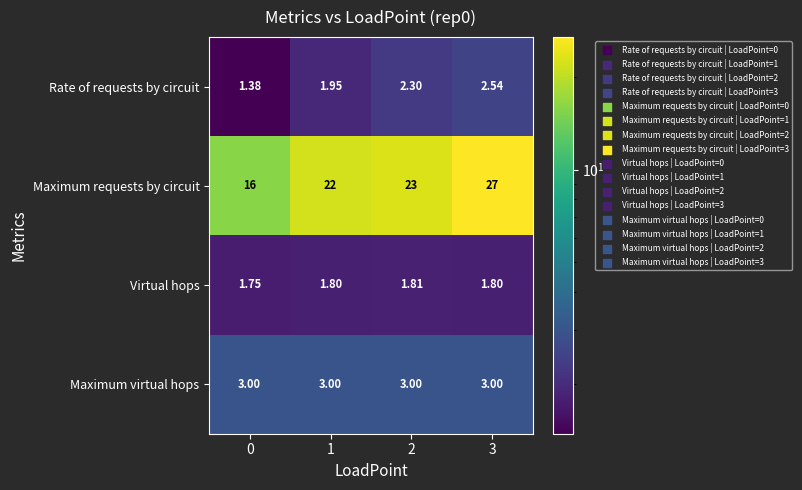

Which series has the largest total across all categories?

Maximum requests by circuit